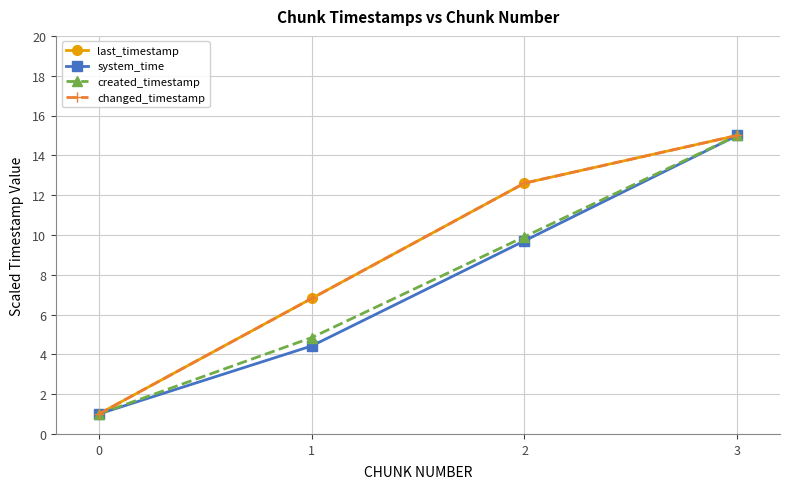

What is the total value across all series at 1?

22.9